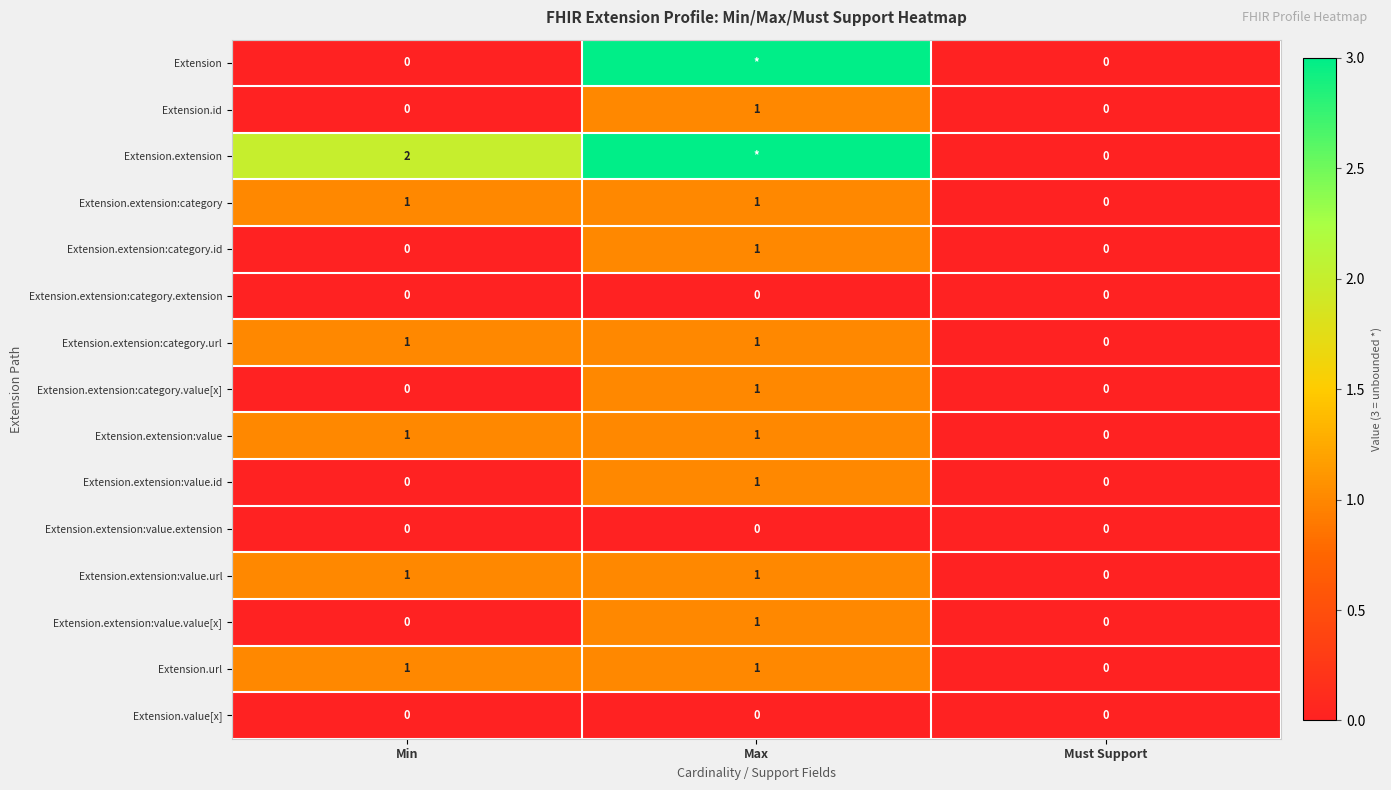

Is the value of Extension.extension:value.url at Max greater than the value of Extension.extension:category.id at Min?

Yes